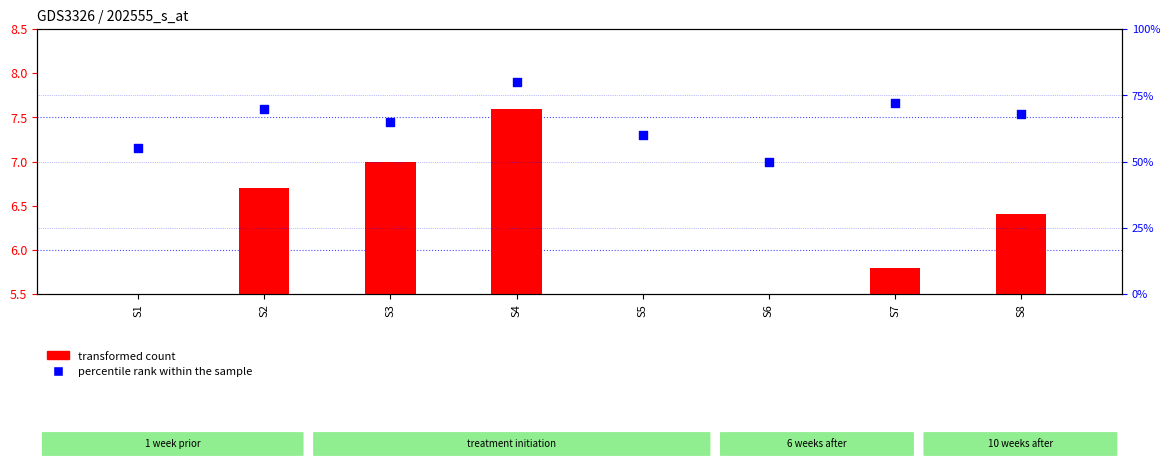

Is the value of percentile rank within the sample at S3 greater than the value of transformed count at S5?

Yes